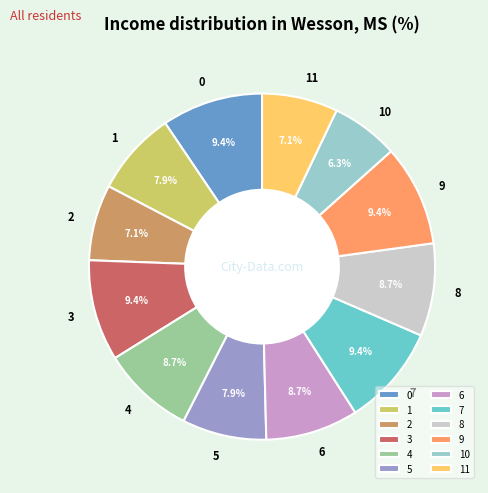

What percentage is the 1 slice, to the nearest percent?

8%